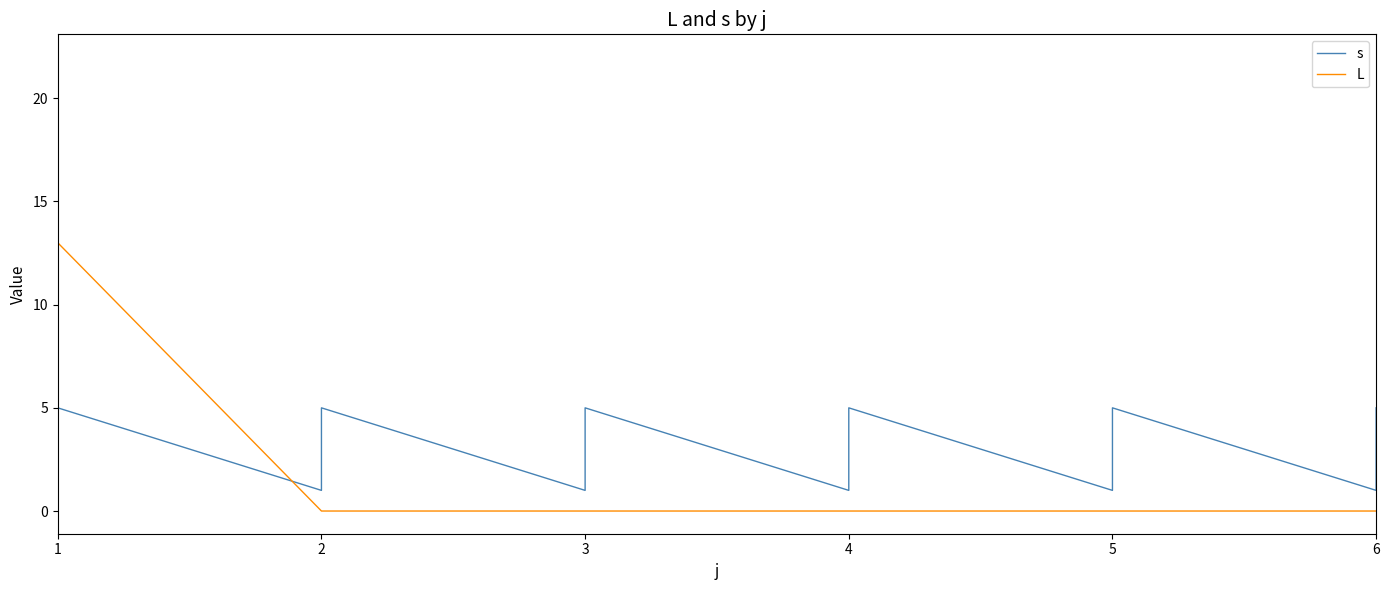

Rank the series by their maximum value, from lowest to highest.

s, L